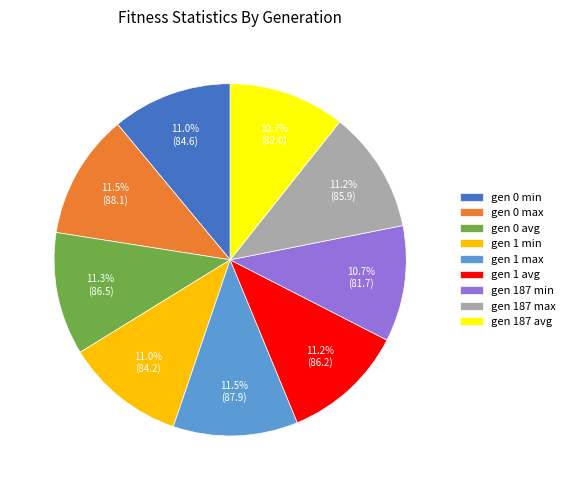

Does gen 187 max represent more than half of the total?

No